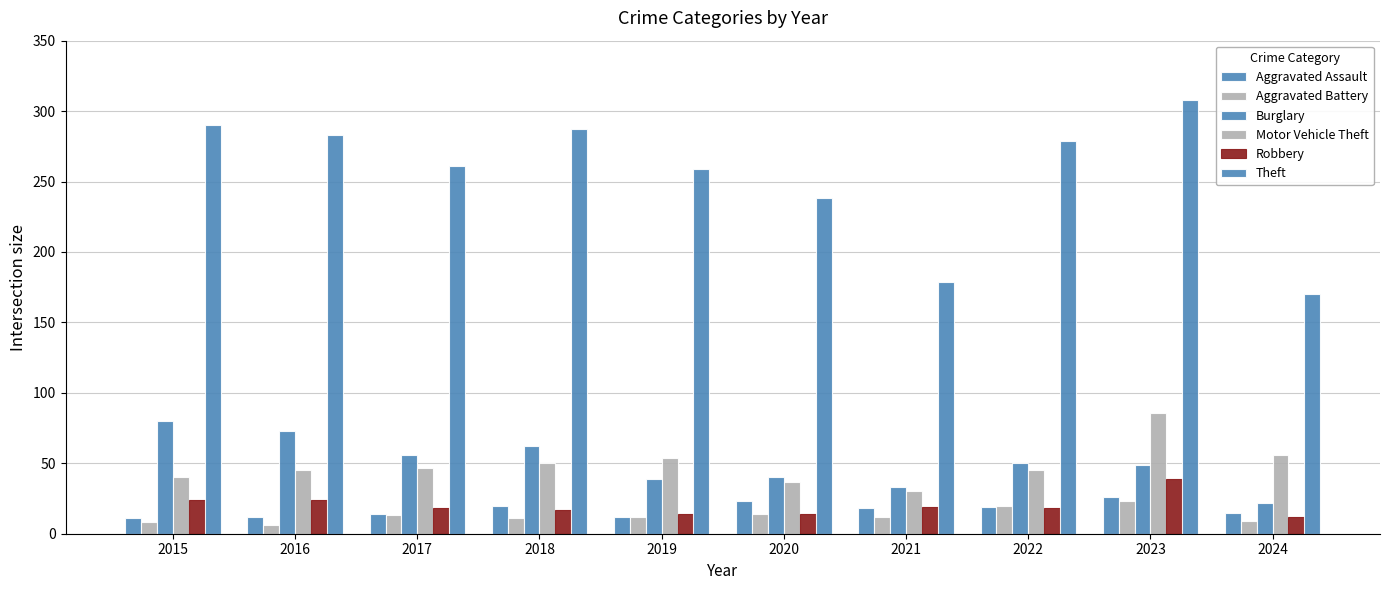

Does the chart contain stacked bars?

No